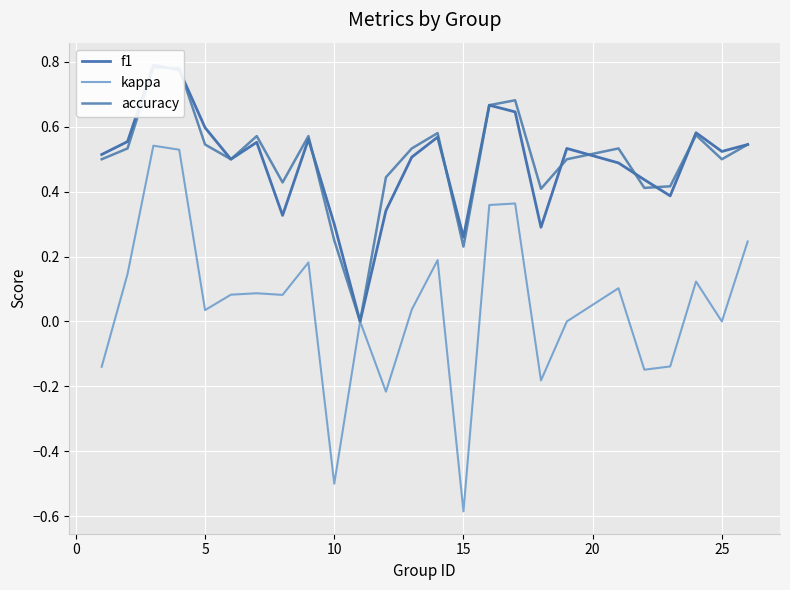

How many positive values does the accuracy series have?

24